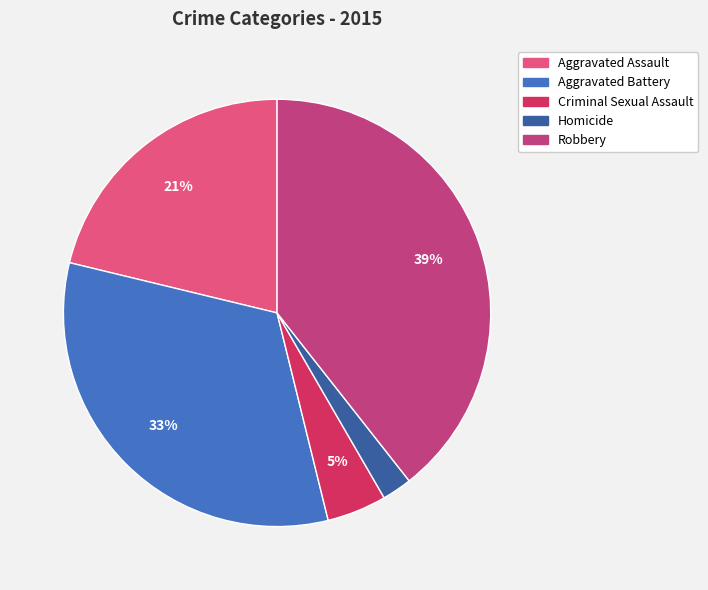

To the nearest percent, what is the average slice percentage?

20%